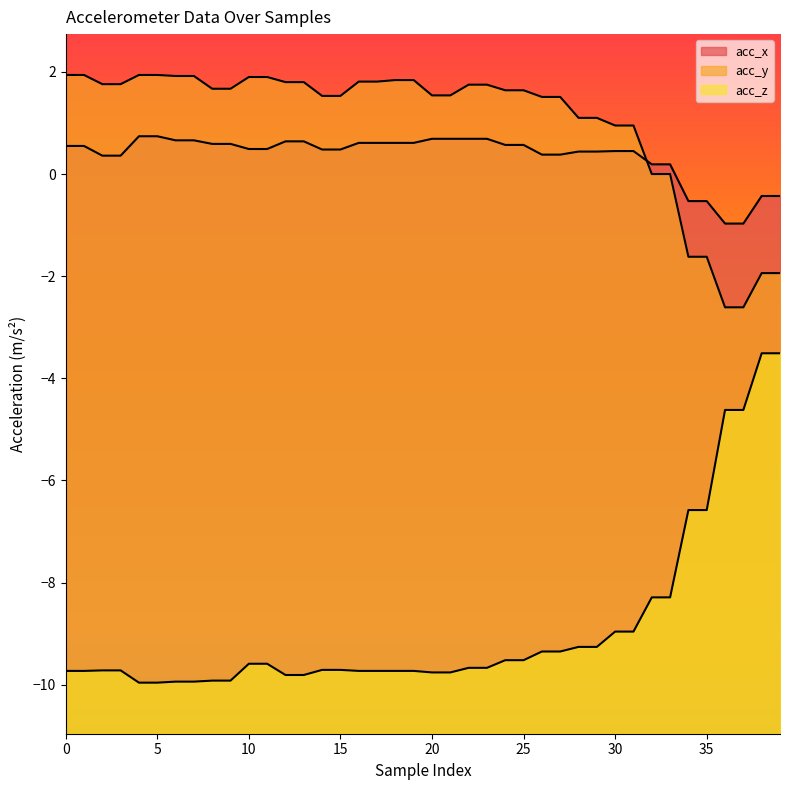

What is the value of the acc_x point at the 34th from the left?

0.2